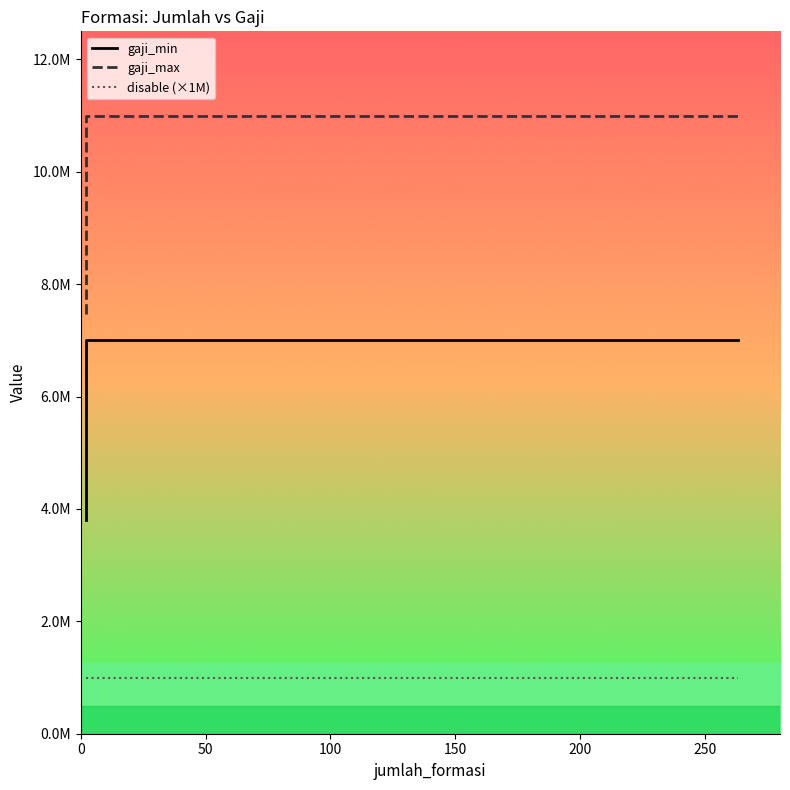

True or false: gaji_min and disable (×1M) intersect in this chart.

False